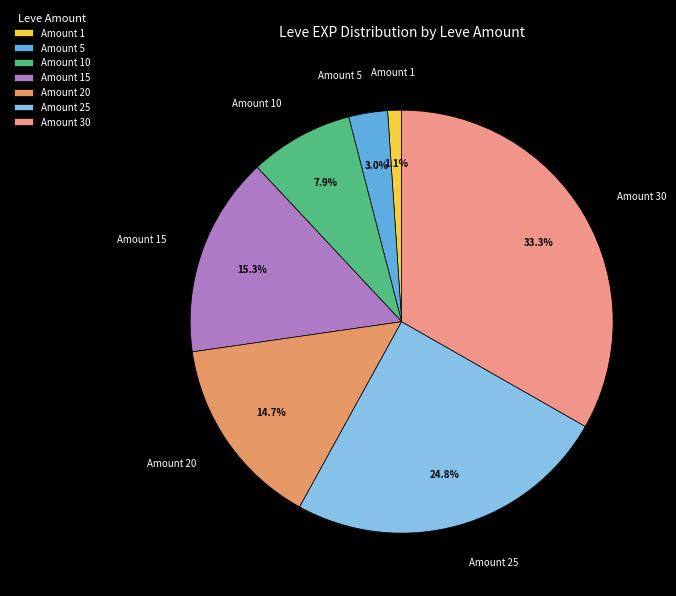

How many slices are in this pie chart?

7